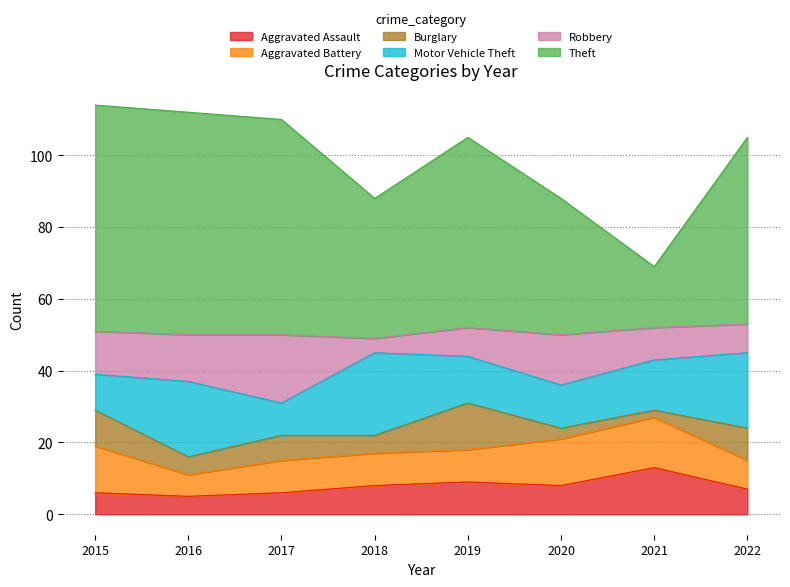

What are all the series names shown in the legend?

Aggravated Assault, Aggravated Battery, Burglary, Motor Vehicle Theft, Robbery, Theft